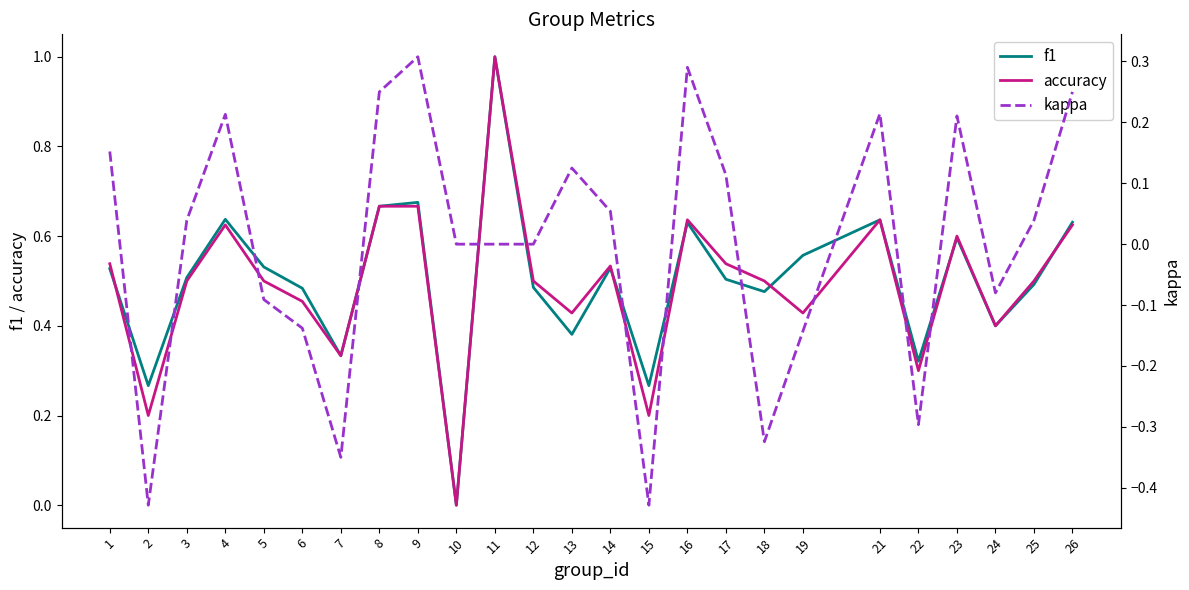

Where do accuracy and f1 first cross each other?

1 and 2